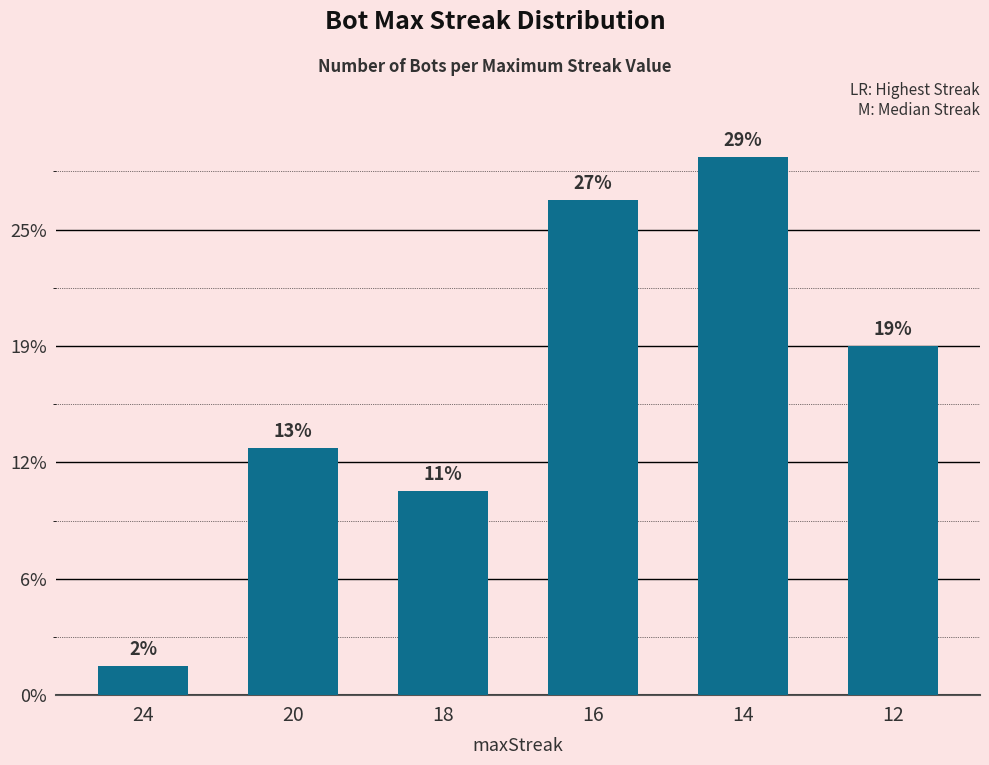

The value at 24 is 2. True or false?

True